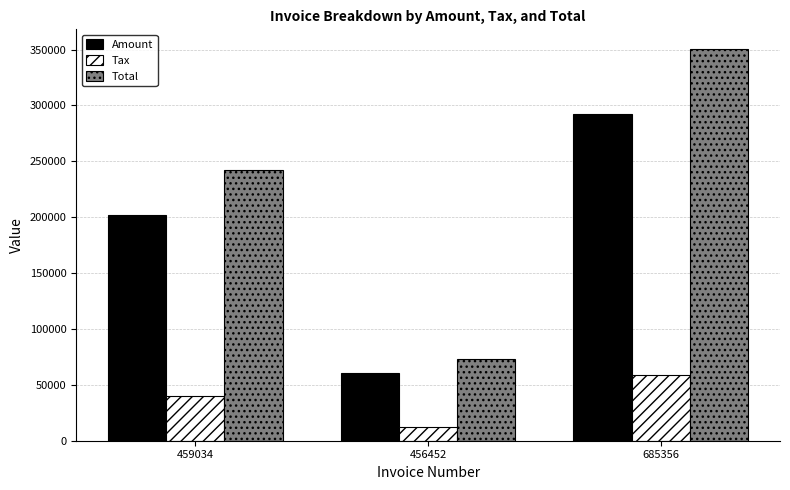

Does the chart contain any negative values?

No